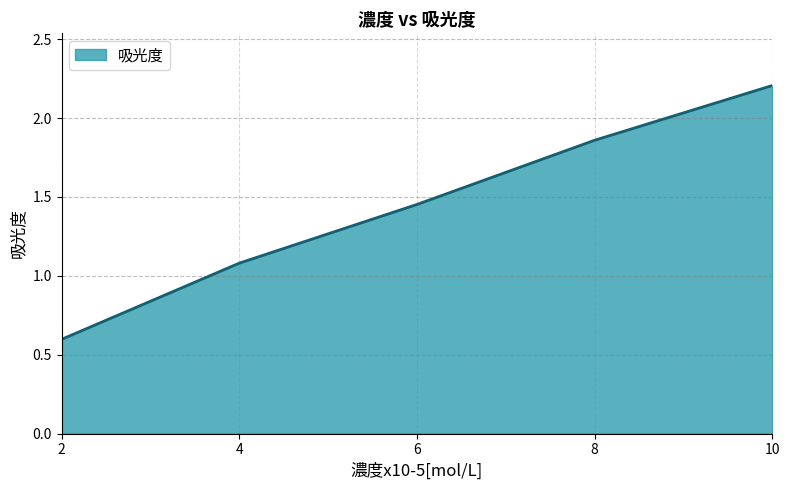

True or false: the data has more than 0 interior local peaks.

False